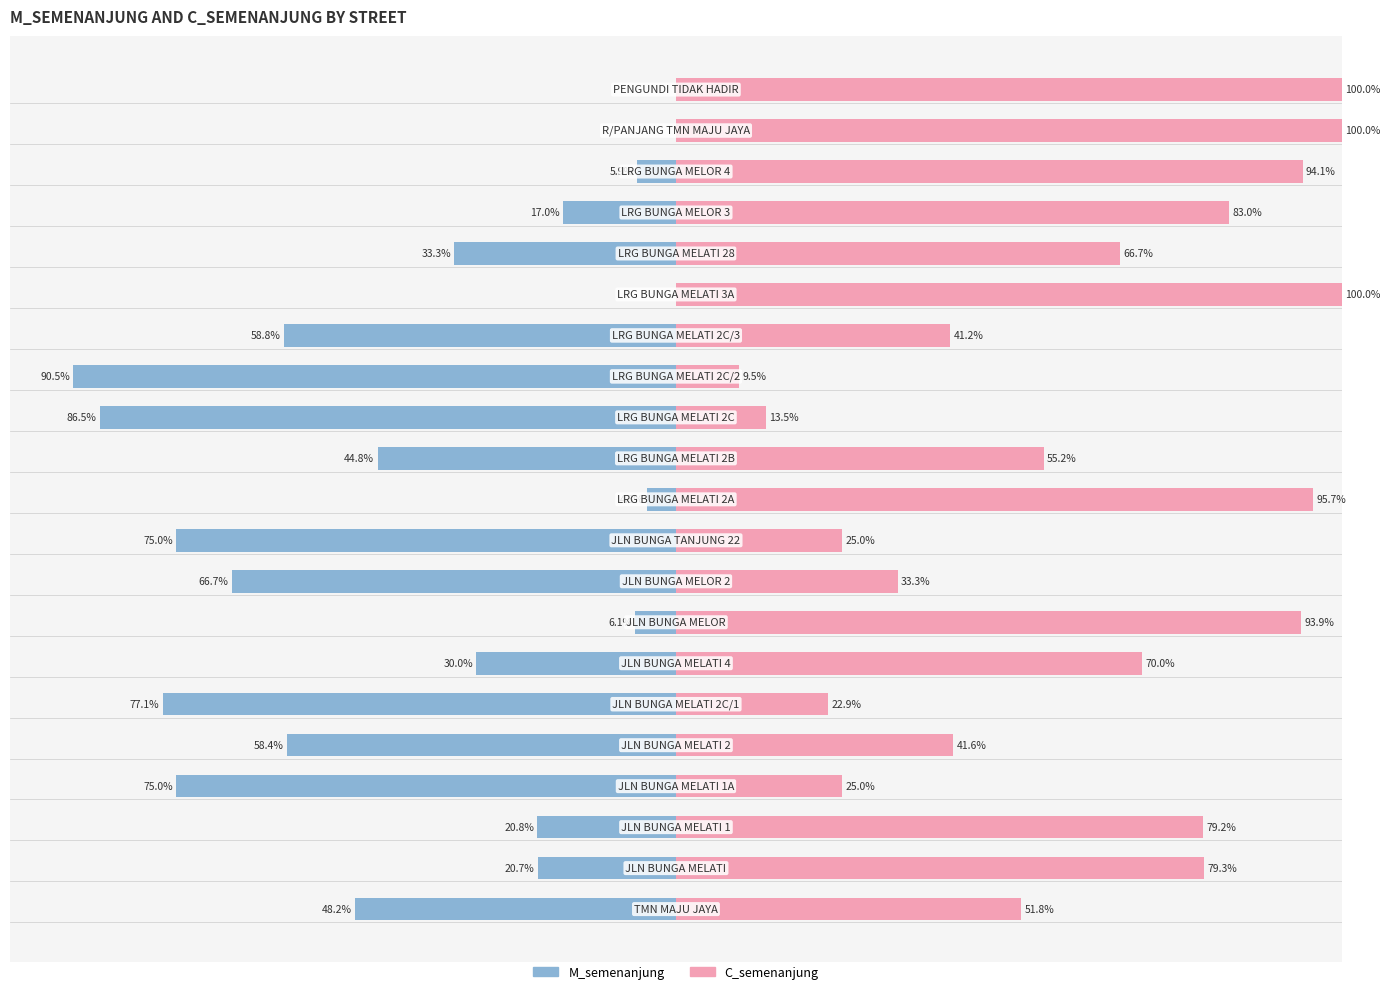

The value of Female at 19 is 54.2. True or false?

False